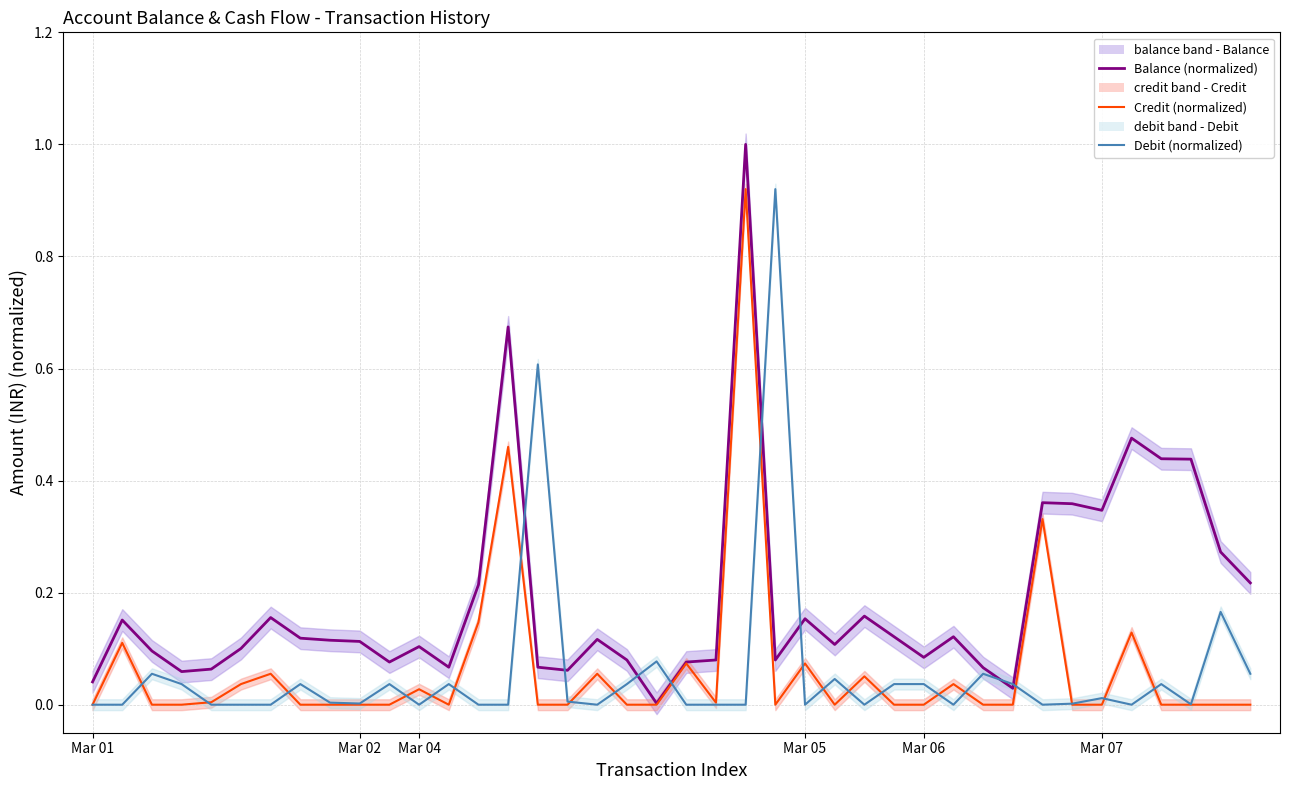

Which has a higher value, 15 or 28?

28